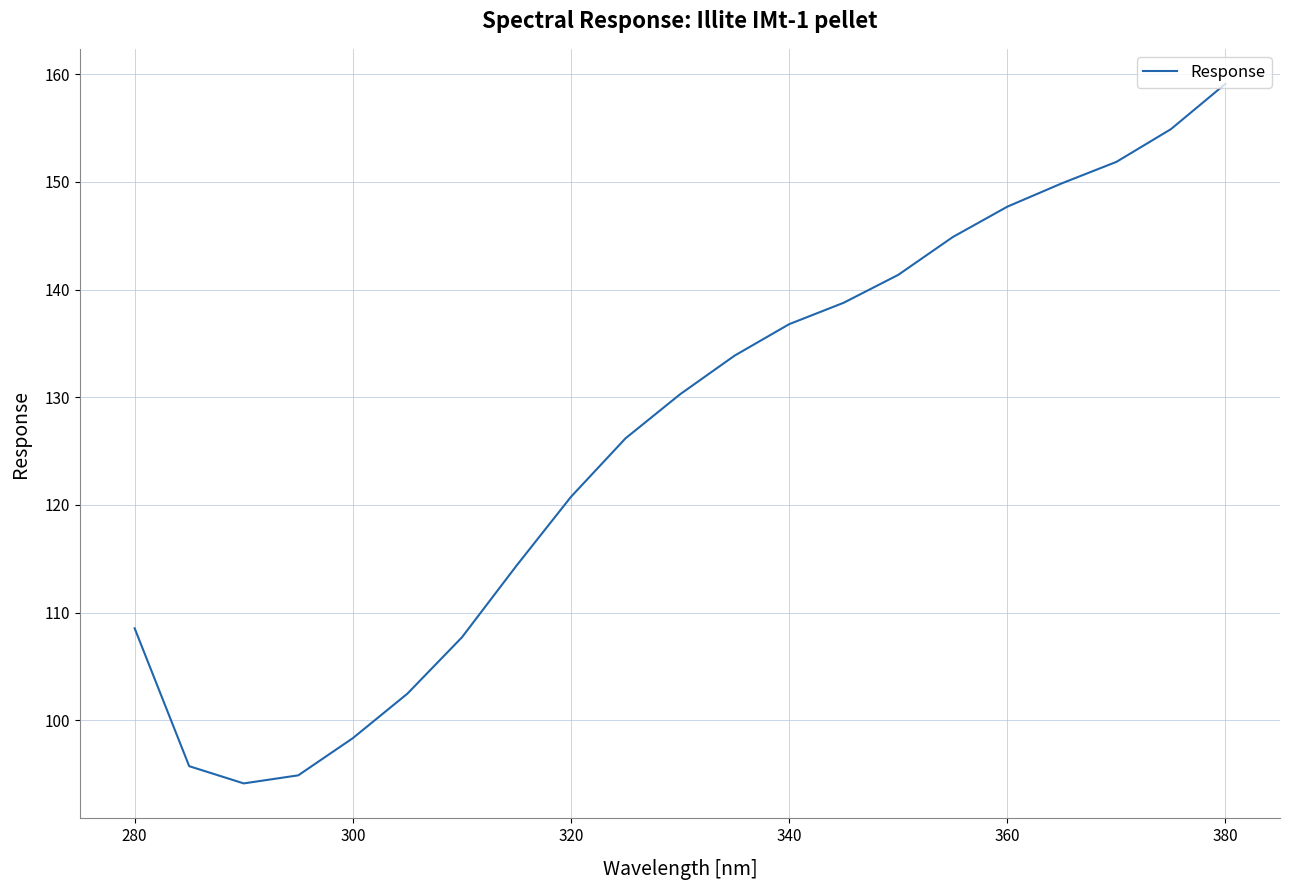

What is the minimum value shown in the chart?

94.1